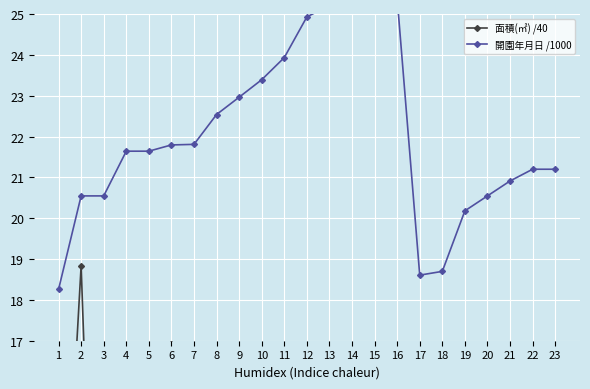

True or false: 開園年月日 /1000 and 面積(㎡) /40 intersect in this chart.

False